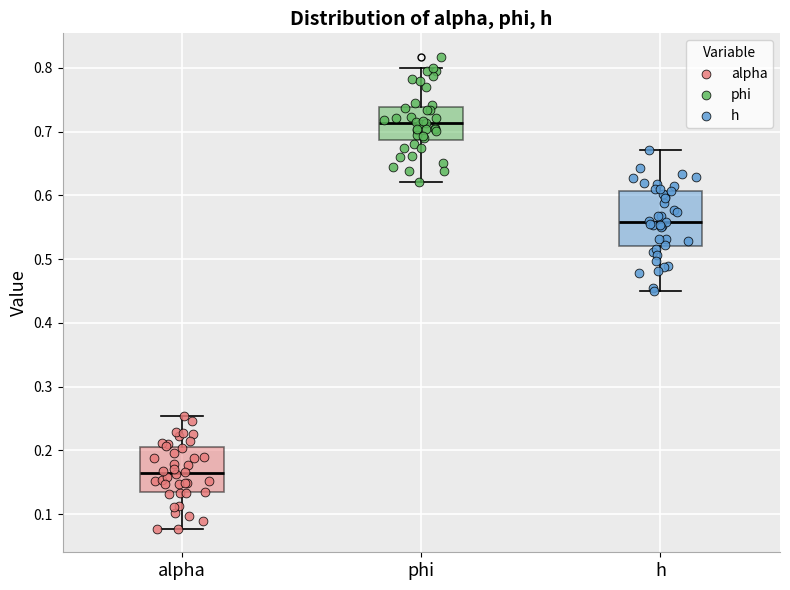

Which box has the lowest median line?

alpha